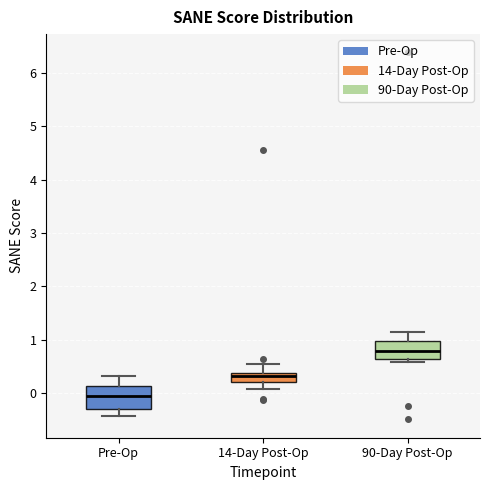

Which box's median line is the highest?

90-Day Post-Op